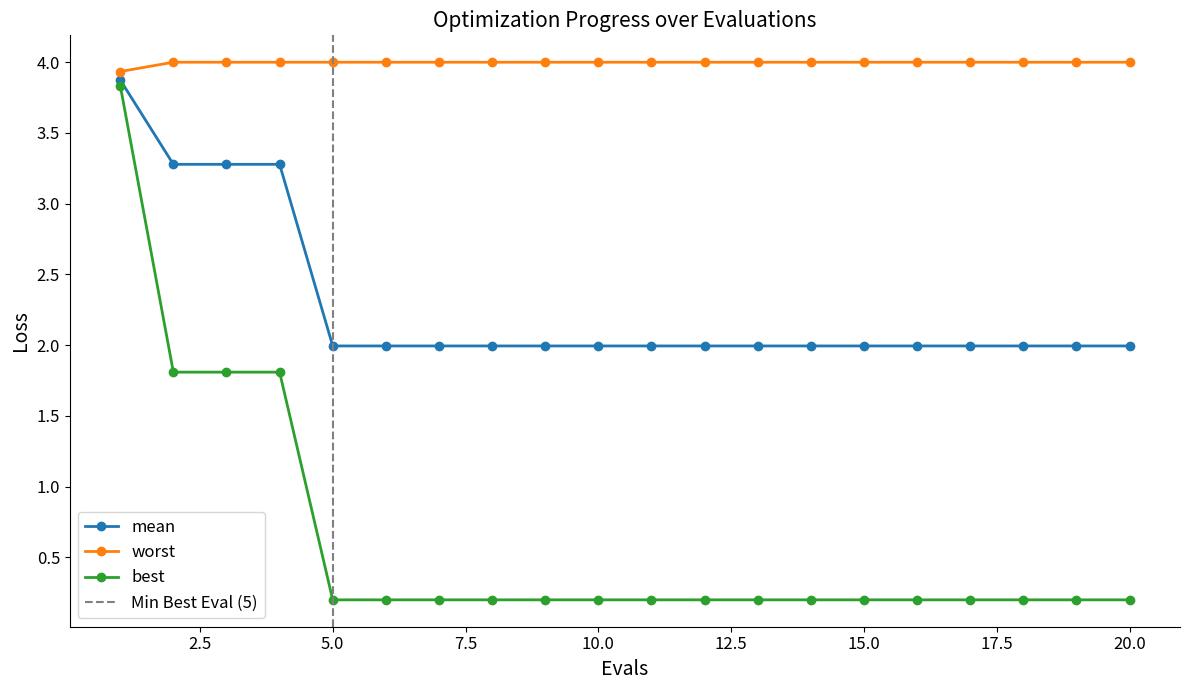

What is the value of the mean point at the 16th from the left?

2.0